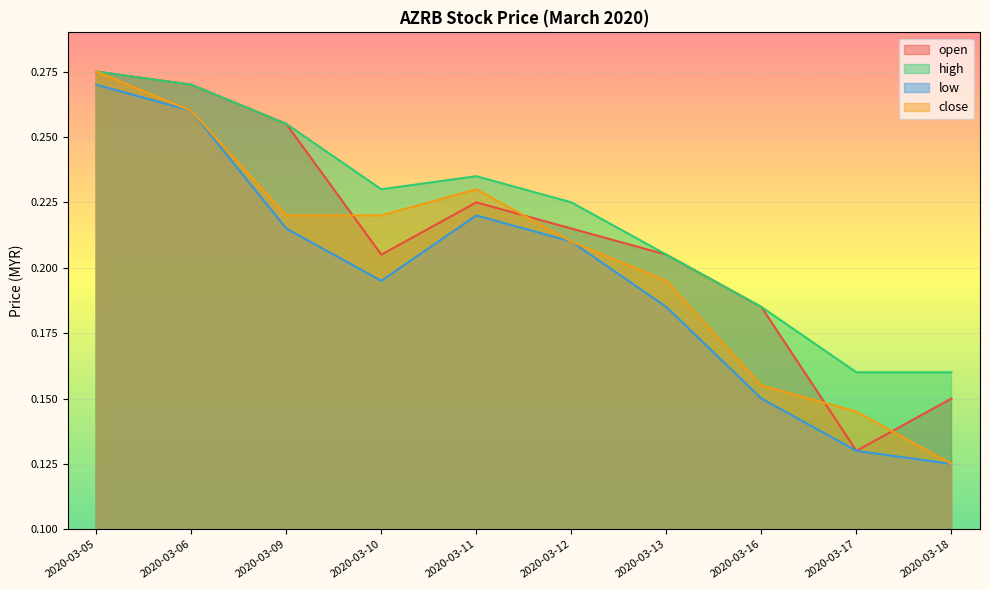

True or false: close and low intersect in this chart.

False